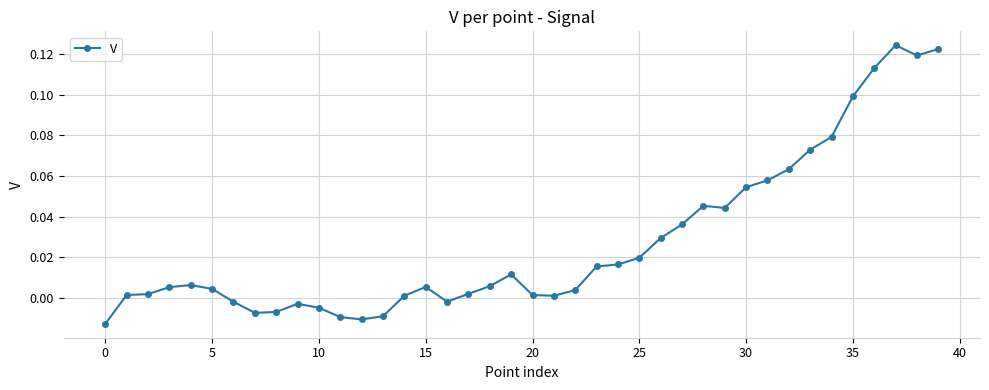

True or false: the data has more than 2 interior local peaks.

True